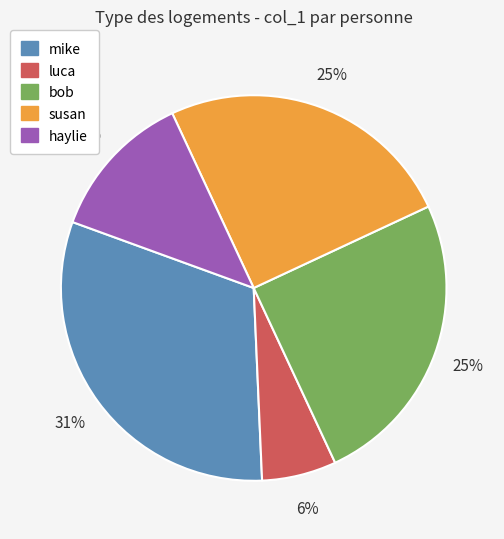

To the nearest percent, what is the average slice percentage?

20%